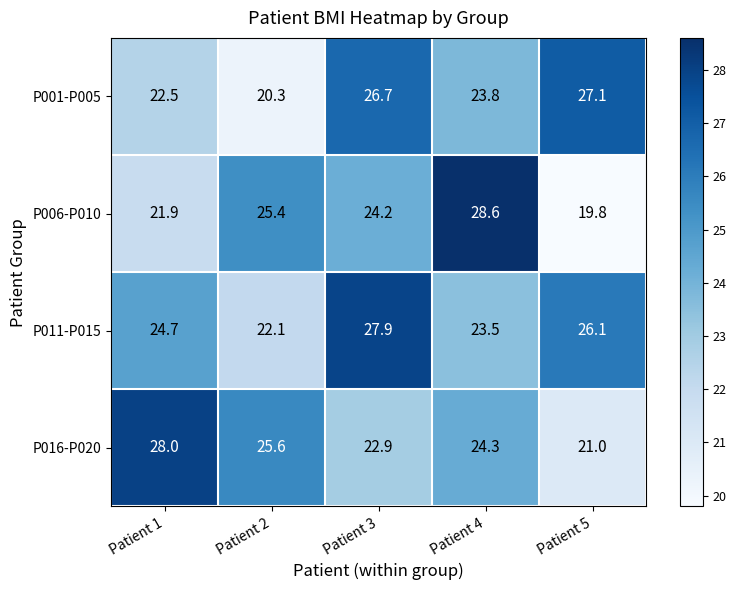

True or false: P006-P010 has a value of 19.8 at Patient 5.

True